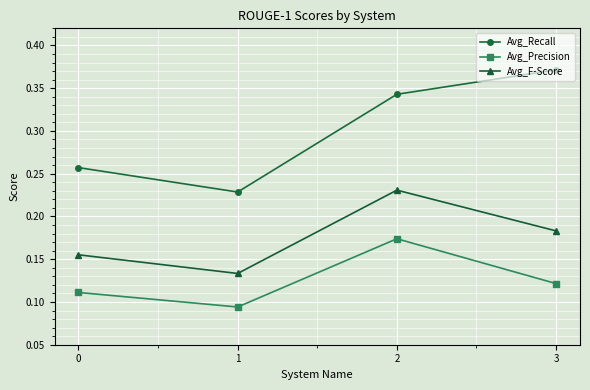

How many interior local peaks does the Avg_F-Score series have?

1